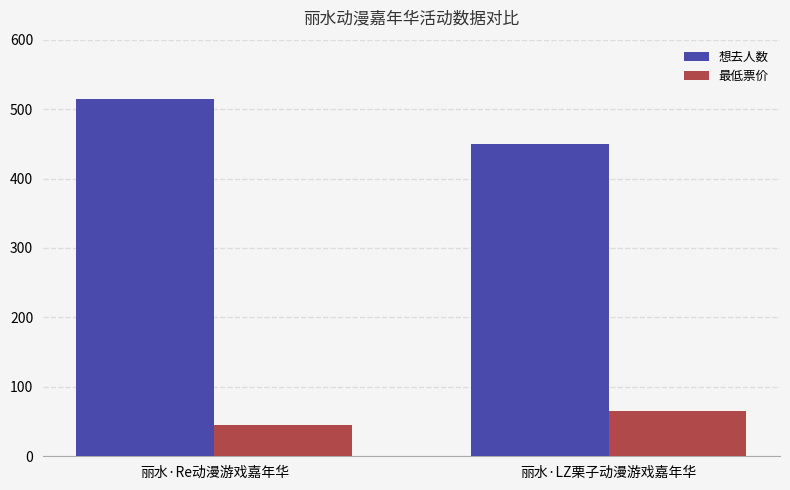

Reading left to right, extract all data points from this chart.

想去人数: 515	450
最低票价: 45	65